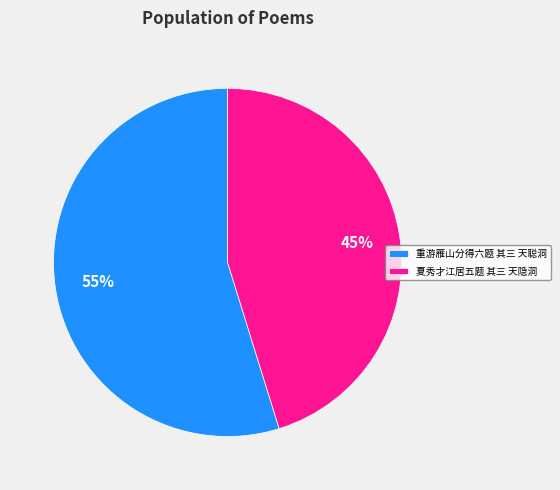

Between 夏秀才江居五题 其三 天隐洞 and 重游雁山分得六题 其三 天聪洞, which is larger?

重游雁山分得六题 其三 天聪洞